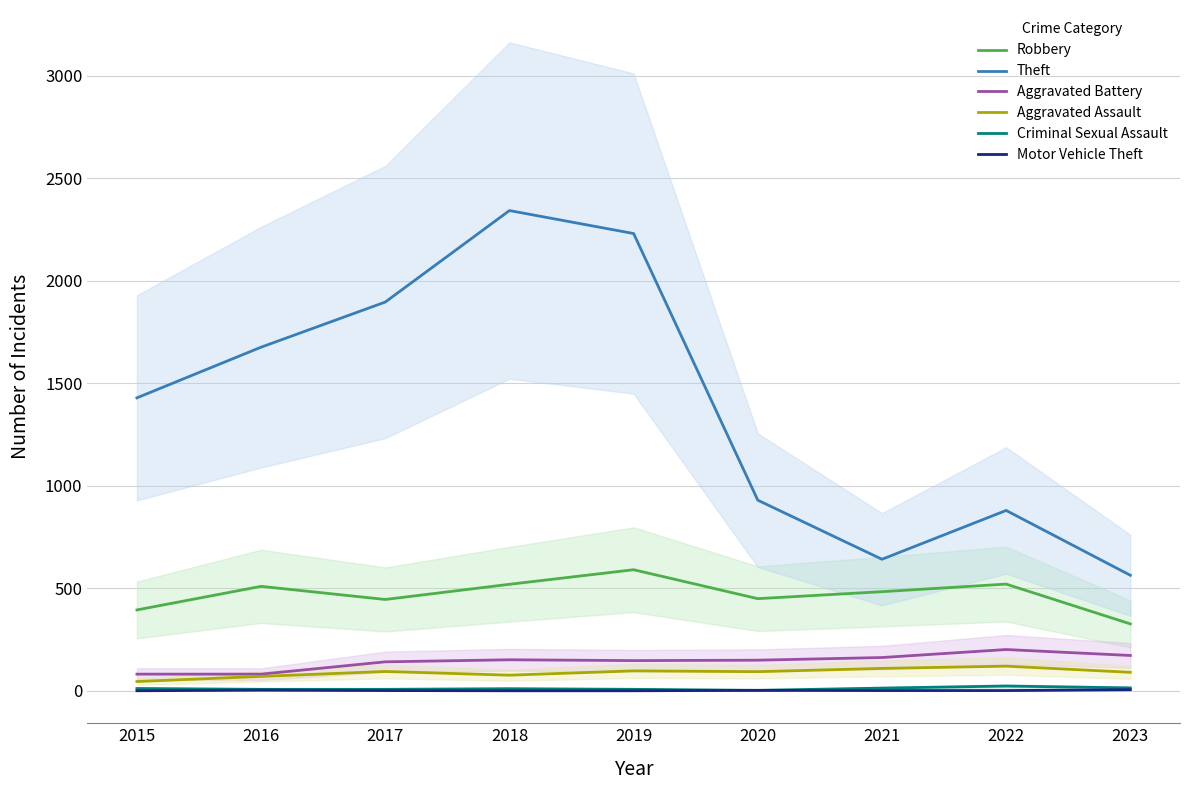

At how many categories does at least one series exceed 2274?

1